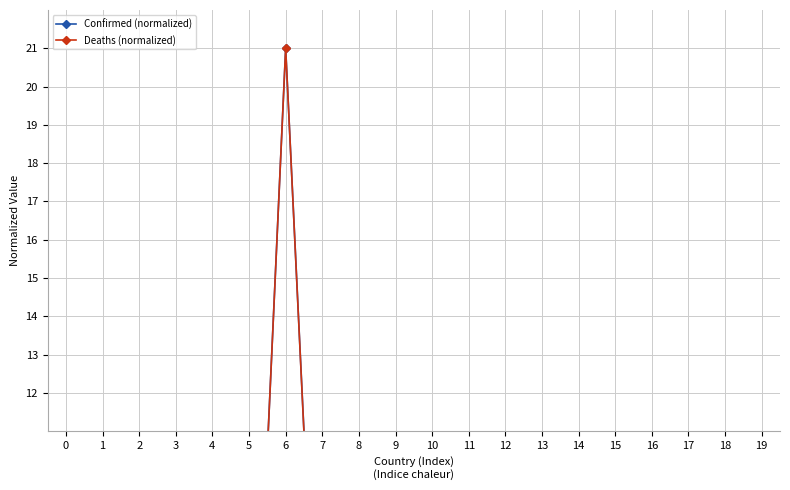

Rank the series by their average value, from lowest to highest.

Deaths (normalized), Confirmed (normalized)